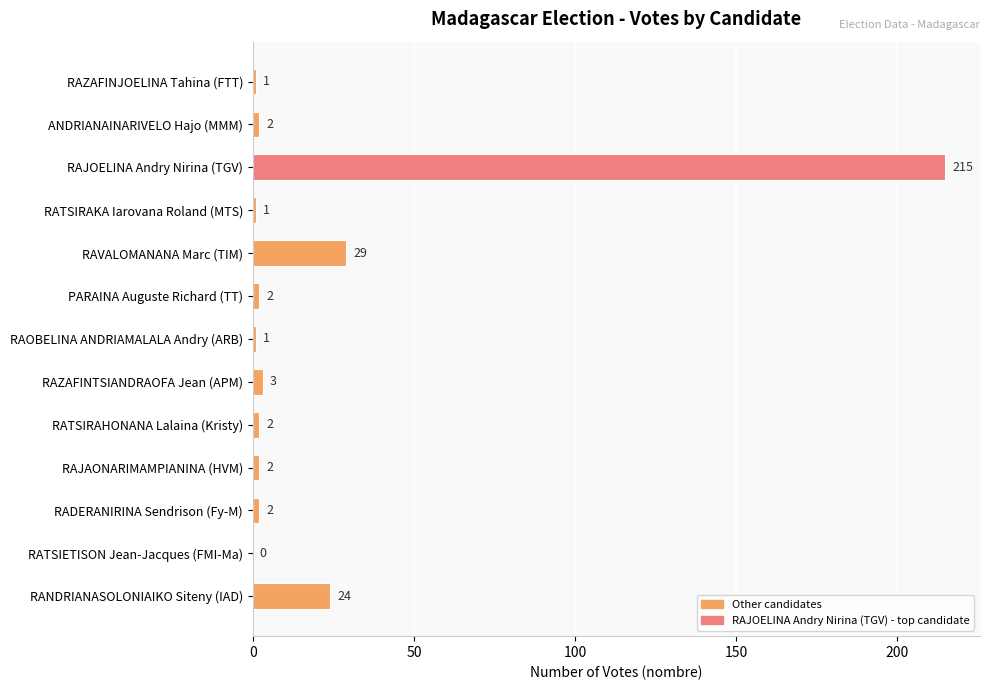

Which label corresponds to the largest value in the chart?

RAJOELINA Andry Nirina (TGV)